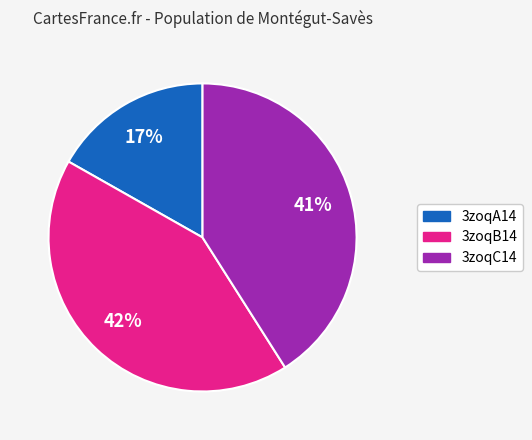

Between 3zoqA14 and 3zoqB14, which is larger?

3zoqB14